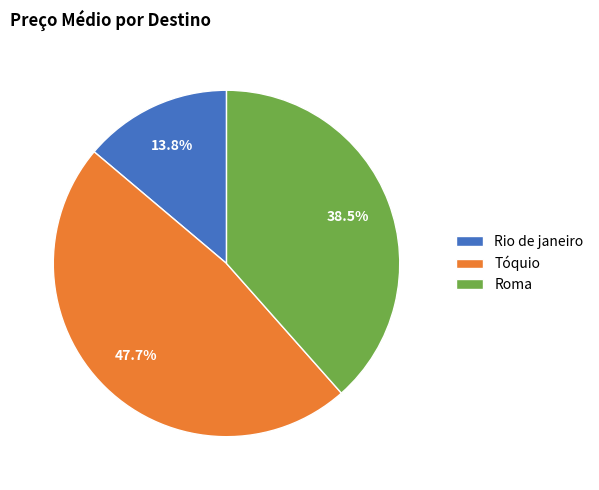

Combined, do Roma and Tóquio account for over 50%?

Yes